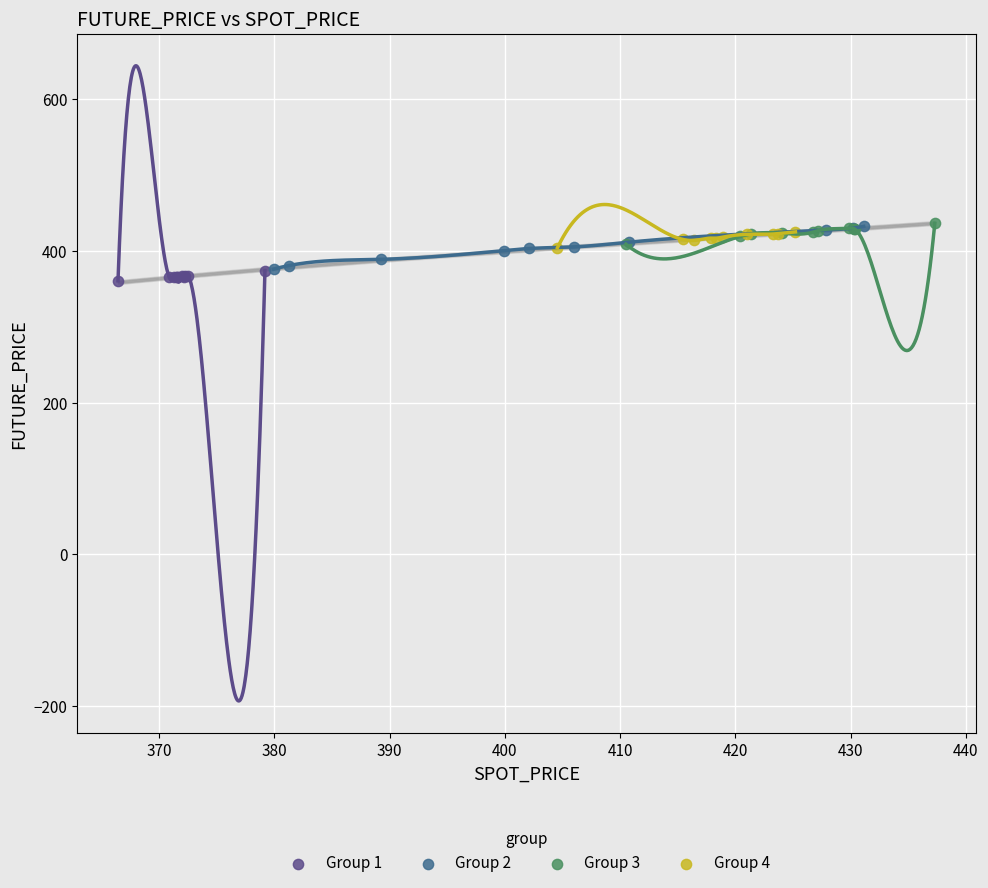

Which series has the largest Y range (max minus min)?

Group 2